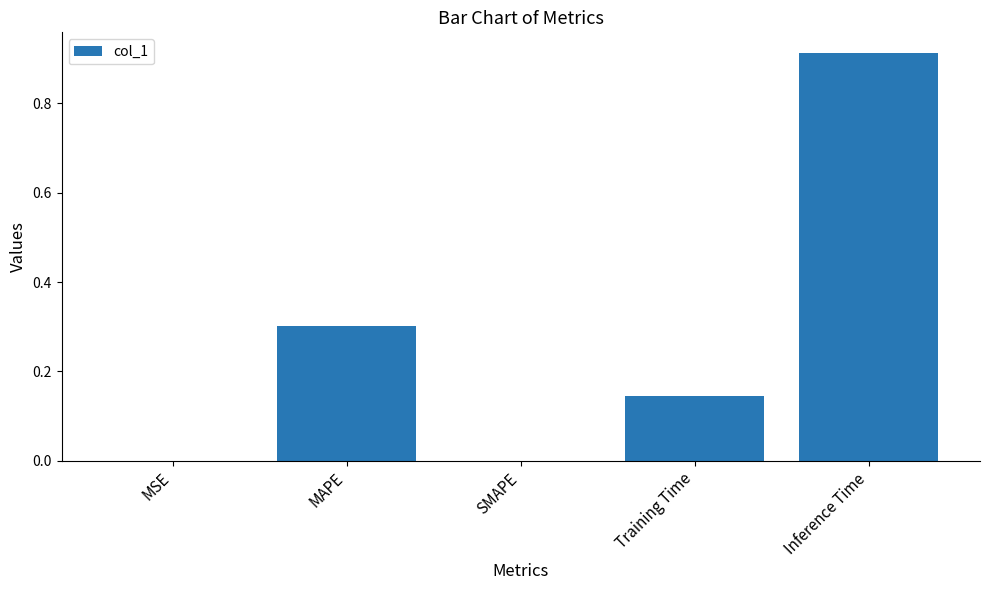

What is the sum of all values?

1.4